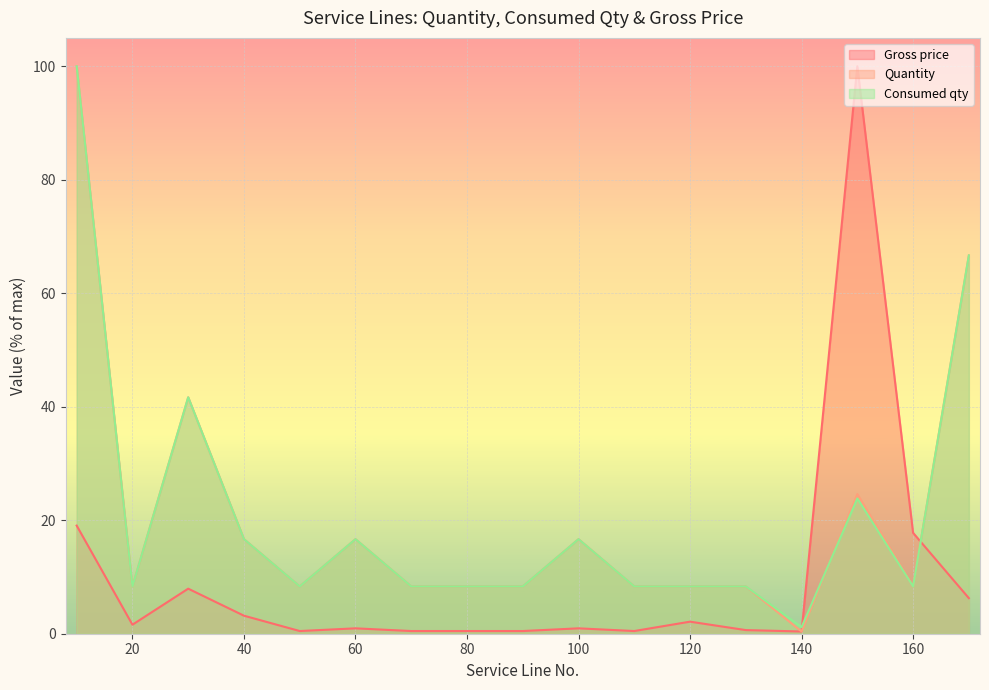

What is the highest value of the Quantity series?

100.0